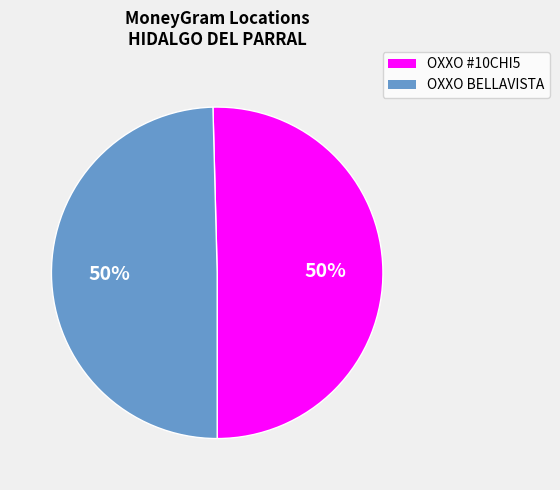

True or false: OXXO #10CHI5 accounts for 63% of the total.

False